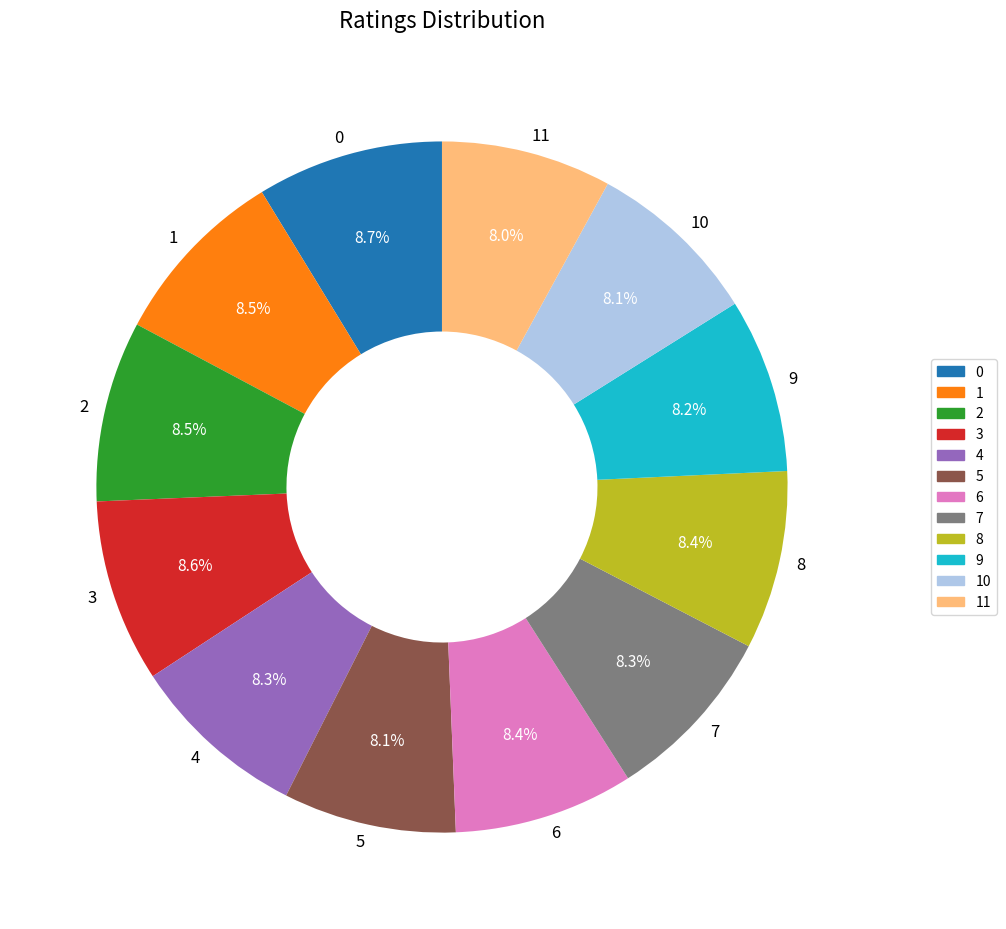

What percentage is the 11 slice, to the nearest percent?

8%